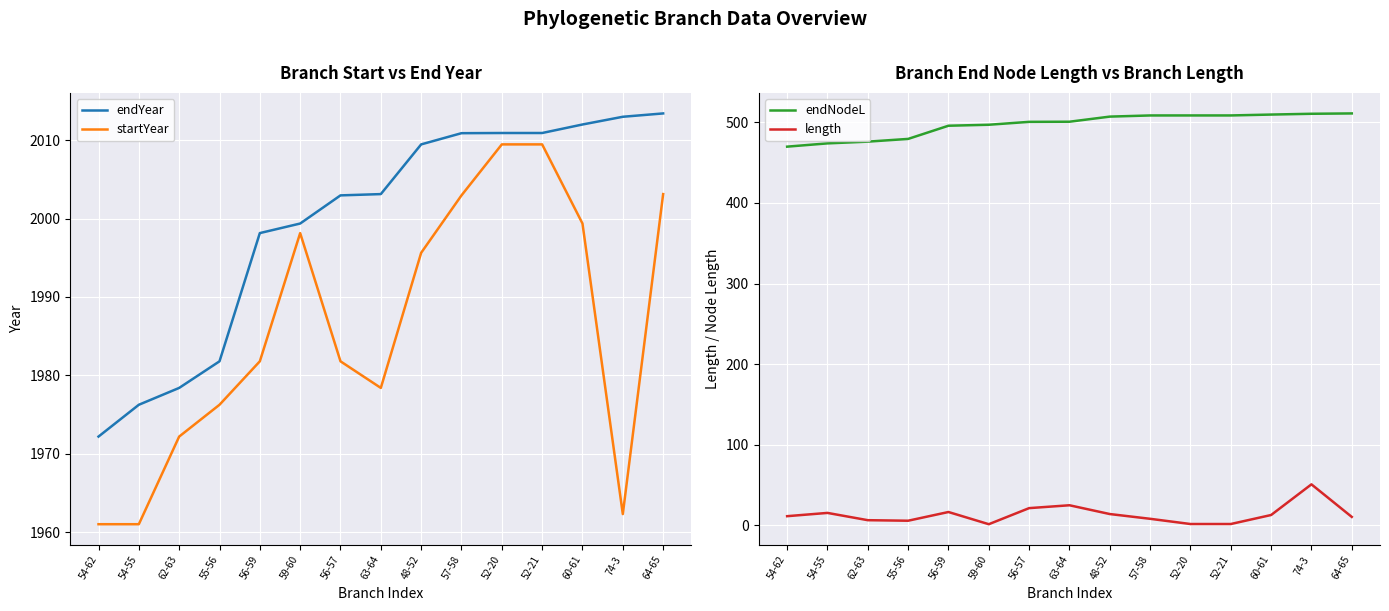

What is the sum of the length values at 59-60 and 52-21?

2.7